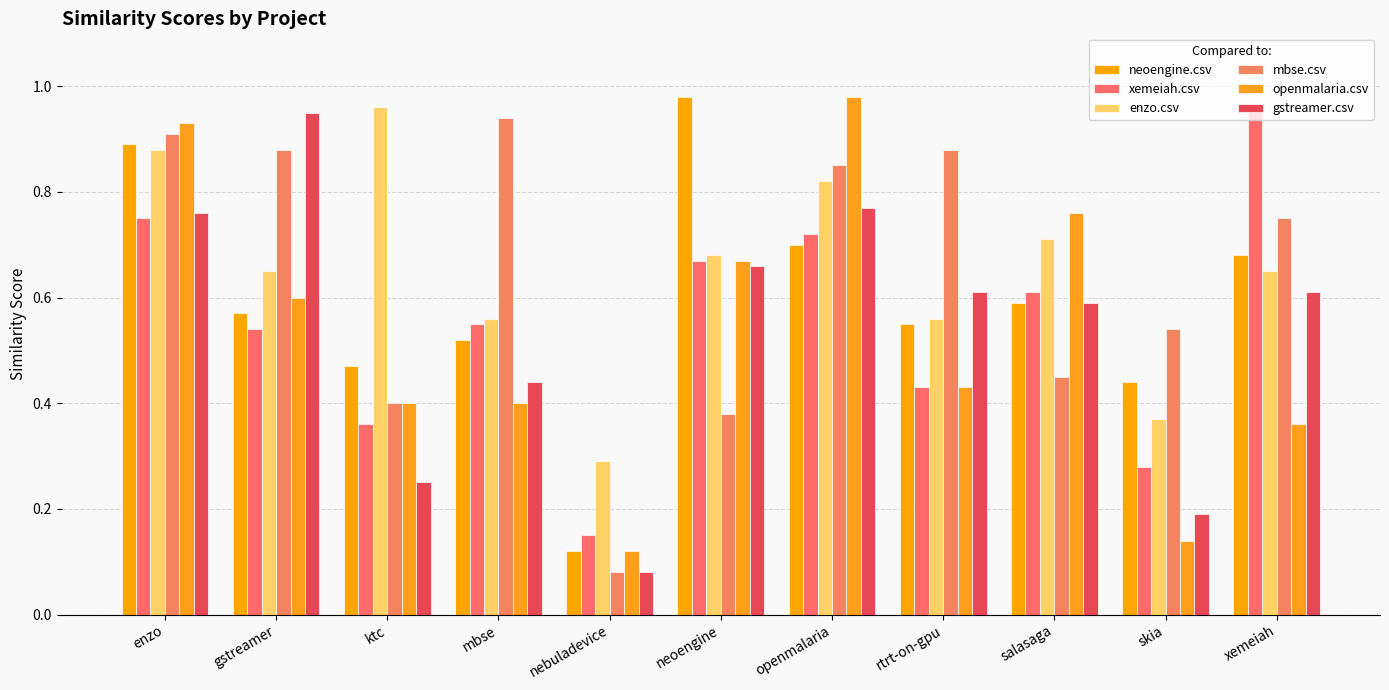

What is the difference between the second highest and second lowest values in the mbse.csv series?

0.5